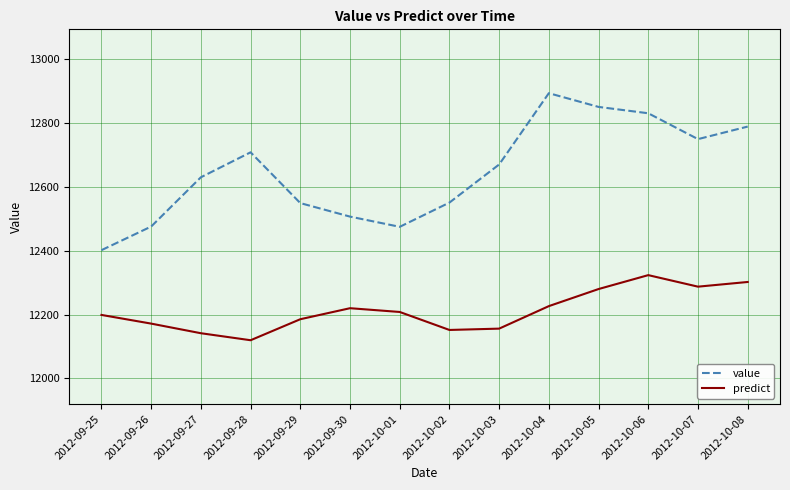

What are all the series names shown in the legend?

value, predict